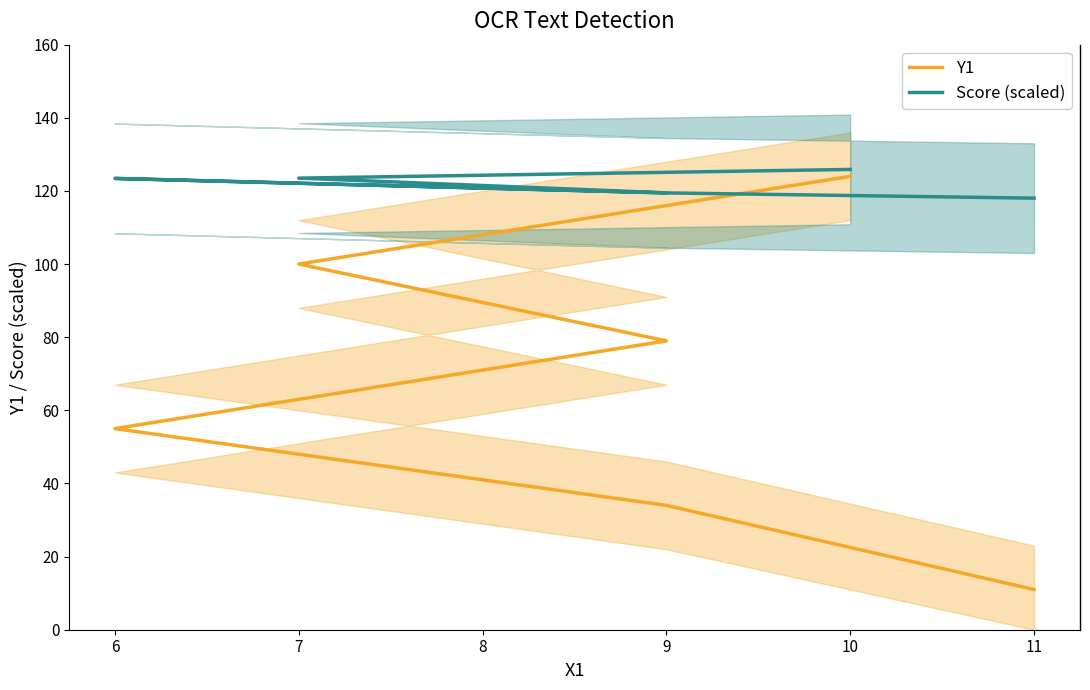

How many data points in Y1 are less than 79?

3